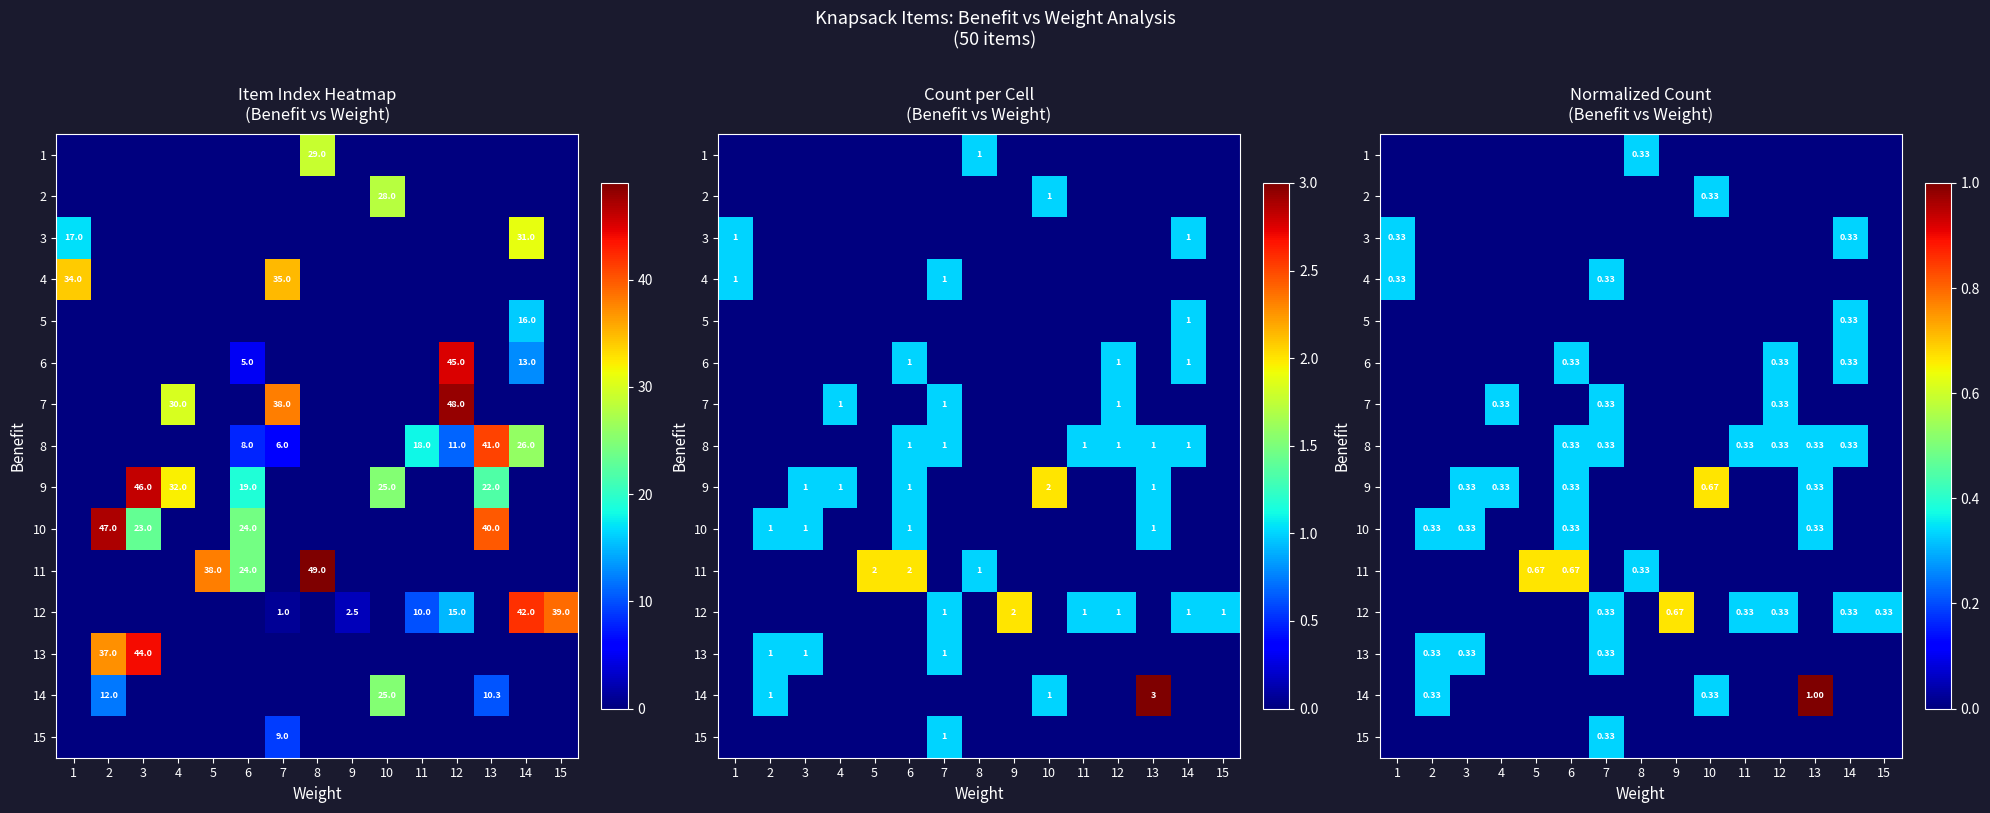

Rank the categories by 12 value from lowest to highest.

1, 2, 3, 4, 5, 6, 8, 10, 13, 7, 11, 12, 14, 15, 9